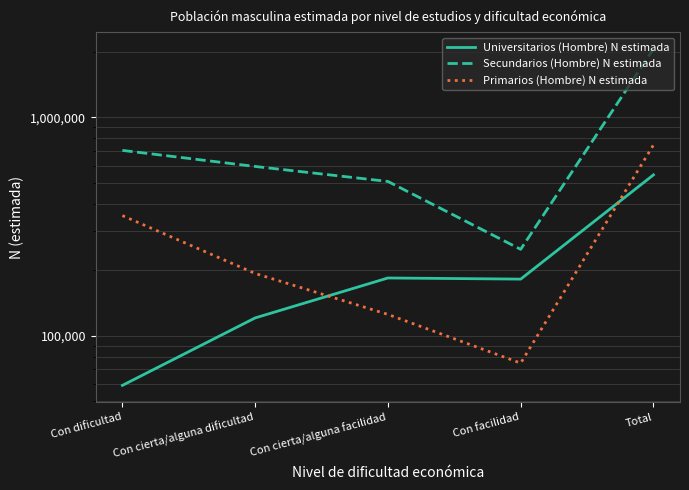

Reading left to right, extract all data points from this chart.

Universitarios (Hombre) N estimada: Con dificultad=59179	Con cierta/alguna dificultad=120557	Con cierta/alguna facilidad=183714	Con facilidad=181529	Total=544979
Secundarios (Hombre) N estimada: Con dificultad=705630	Con cierta/alguna dificultad=595607	Con cierta/alguna facilidad=508519	Con facilidad=248516	Total=2058273
Primarios (Hombre) N estimada: Con dificultad=354723	Con cierta/alguna dificultad=192661	Con cierta/alguna facilidad=125088	Con facilidad=74826	Total=747298